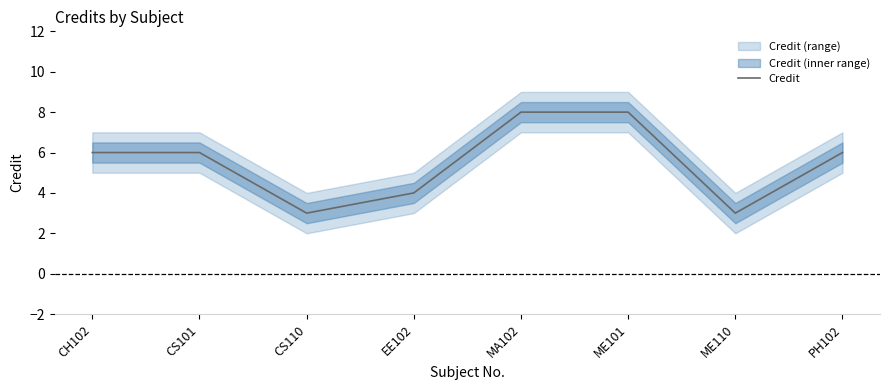

Read the value at CH102.

6